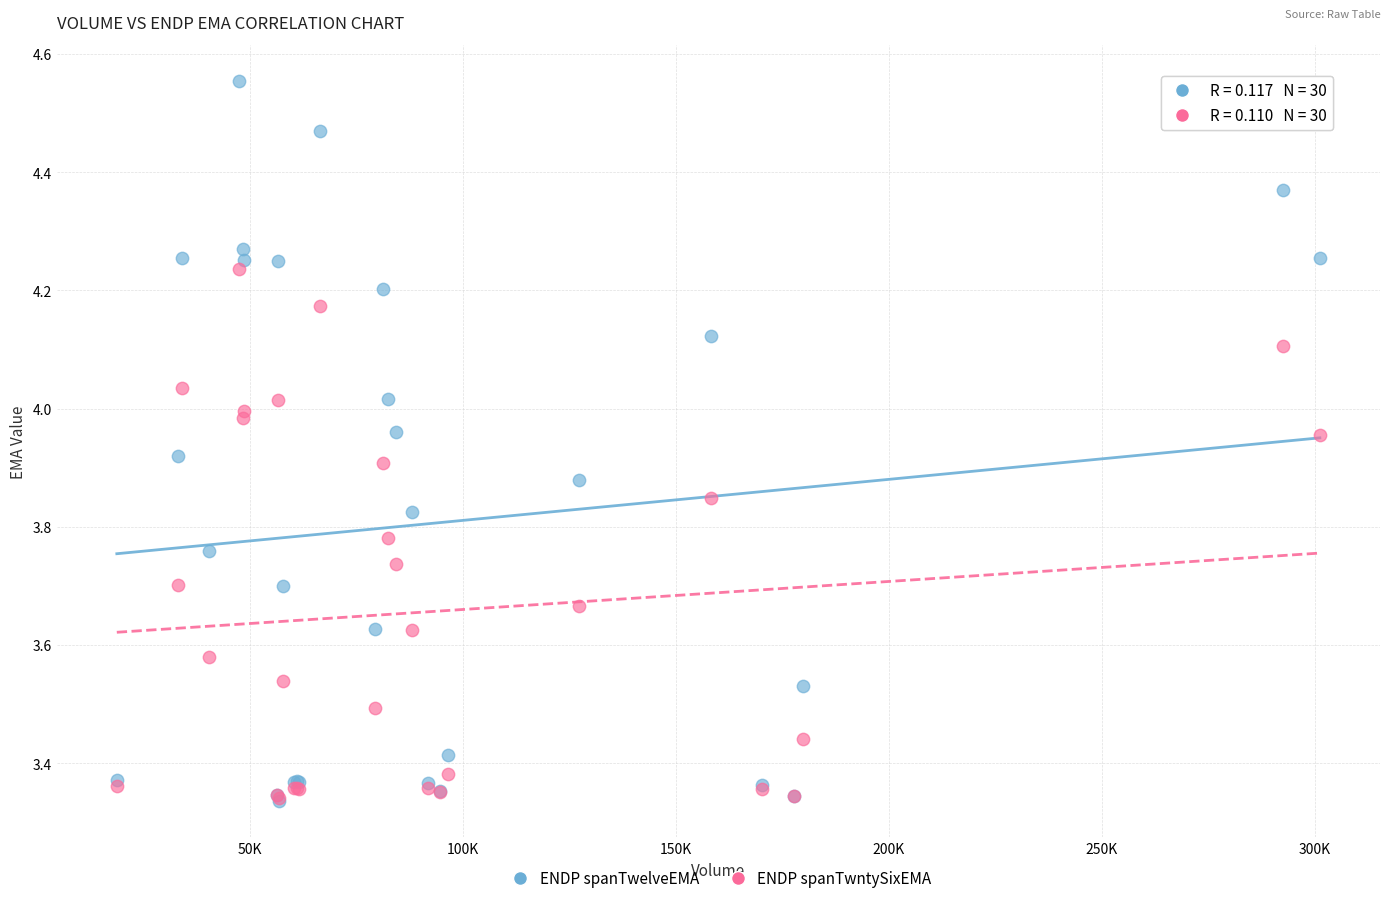

Which series has the largest Y range (max minus min)?

ENDP spanTwelveEMA